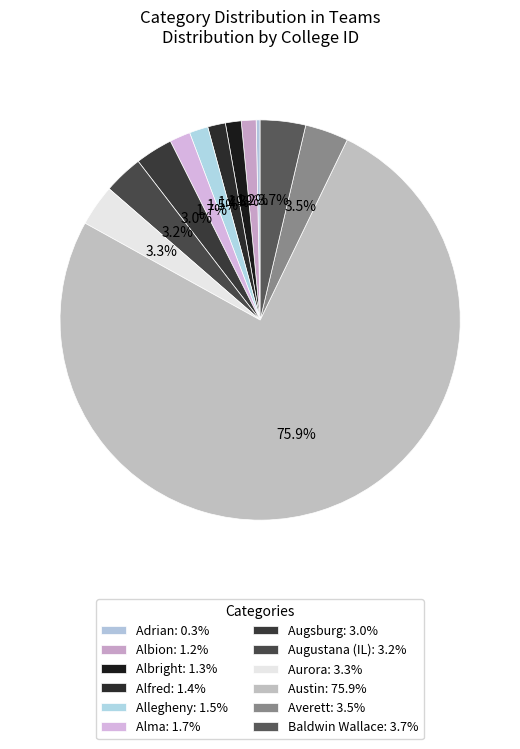

Is it true that Augsburg is 3% of the pie?

True